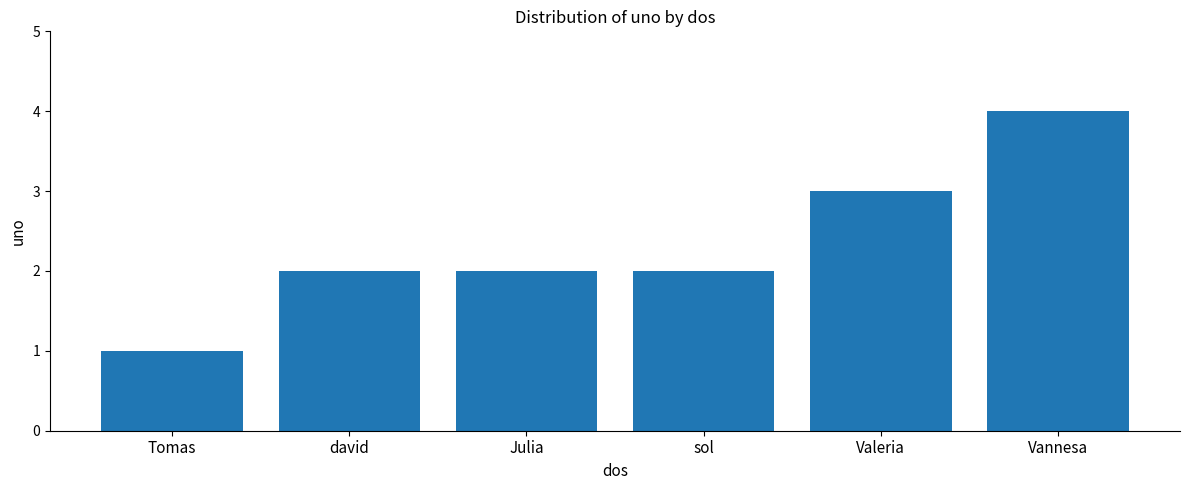

Reading left to right, what are all the values shown in this chart?

1	2	2	2	3	4